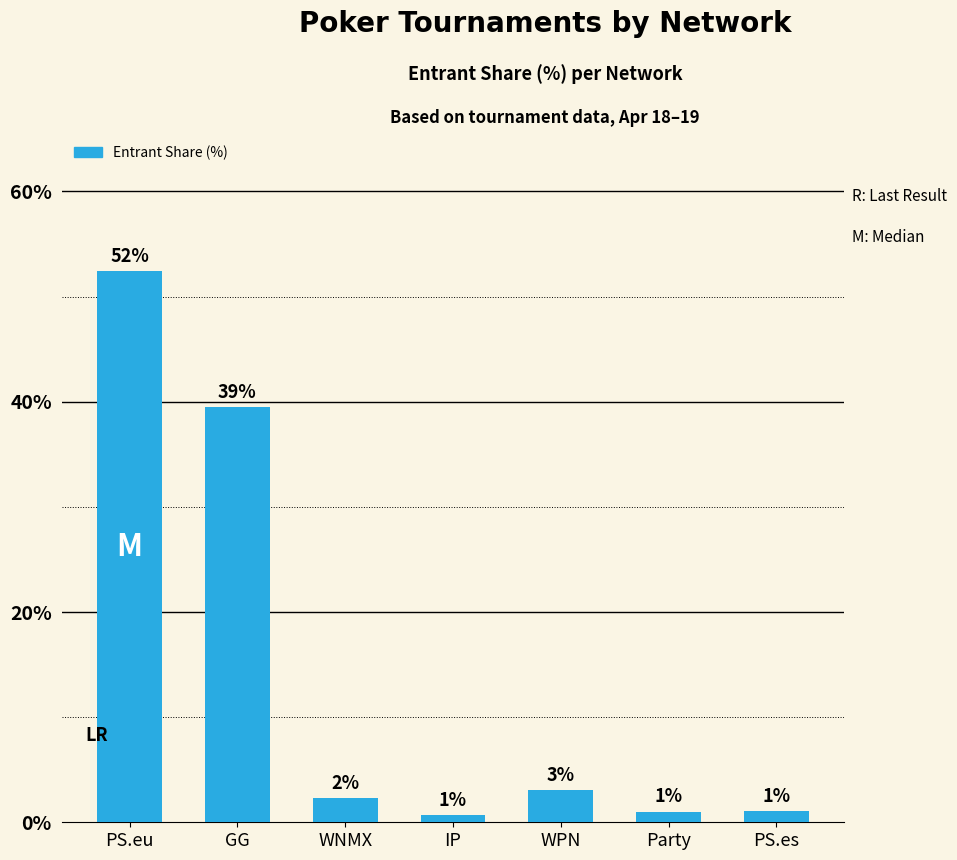

Does the chart contain any negative values?

No